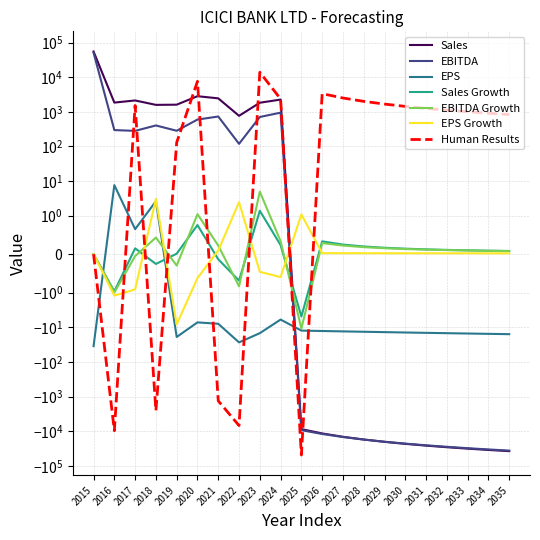

The value of EPS at 2030 is -3.6. True or false?

False